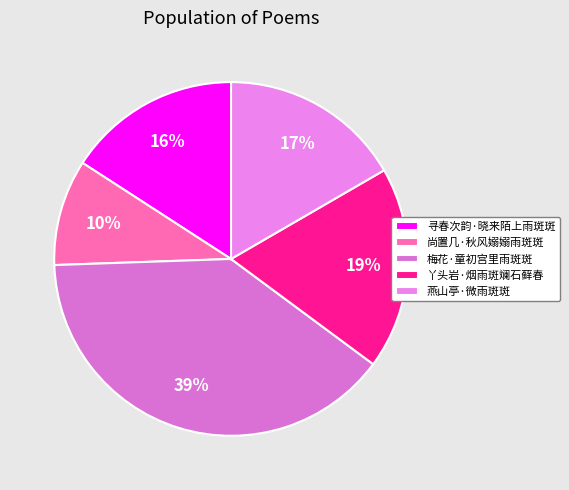

Do 燕山亭·微雨斑斑 and 梅花·童初宫里雨斑斑 together represent more than half of the pie?

Yes